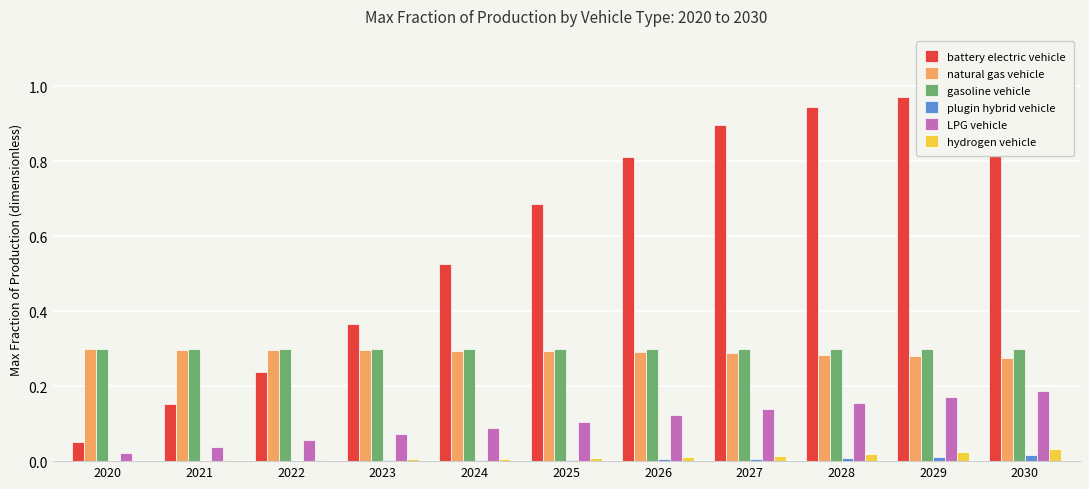

What is the difference between the highest and lowest values at 2026?

0.8